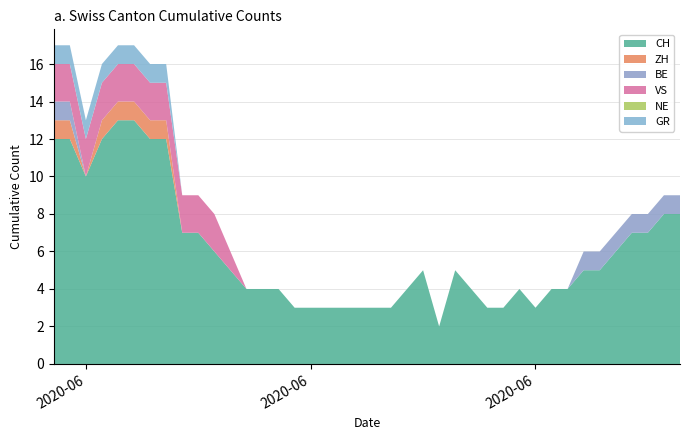

Reading left to right, extract all data points from this chart.

CH: 0=12	1=12	2=10	3=12	4=13	5=13	6=12	7=12	8=7	9=7	10=6	11=5	12=4	13=4	14=4	15=3	16=3	17=3	18=3	19=3	20=3	21=3	22=4	23=5	24=2	25=5	26=4	27=3	28=3	29=4	30=3	31=4	32=4	33=5	34=5	35=6	36=7	37=7	38=8	39=8
ZH: 0=1	1=1	2=0	3=1	4=1	5=1	6=1	7=1	8=0	9=0	10=0	11=0	12=0	13=0	14=0	15=0	16=0	17=0	18=0	19=0	20=0	21=0	22=0	23=0	24=0	25=0	26=0	27=0	28=0	29=0	30=0	31=0	32=0	33=0	34=0	35=0	36=0	37=0	38=0	39=0
BE: 0=1	1=1	2=0	3=0	4=0	5=0	6=0	7=0	8=0	9=0	10=0	11=0	12=0	13=0	14=0	15=0	16=0	17=0	18=0	19=0	20=0	21=0	22=0	23=0	24=0	25=0	26=0	27=0	28=0	29=0	30=0	31=0	32=0	33=1	34=1	35=1	36=1	37=1	38=1	39=1
VS: 0=2	1=2	2=2	3=2	4=2	5=2	6=2	7=2	8=2	9=2	10=2	11=1	12=0	13=0	14=0	15=0	16=0	17=0	18=0	19=0	20=0	21=0	22=0	23=0	24=0	25=0	26=0	27=0	28=0	29=0	30=0	31=0	32=0	33=0	34=0	35=0	36=0	37=0	38=0	39=0
NE: 0=0	1=0	2=0	3=0	4=0	5=0	6=0	7=0	8=0	9=0	10=0	11=0	12=0	13=0	14=0	15=0	16=0	17=0	18=0	19=0	20=0	21=0	22=0	23=0	24=0	25=0	26=0	27=0	28=0	29=0	30=0	31=0	32=0	33=0	34=0	35=0	36=0	37=0	38=0	39=0
GR: 0=1	1=1	2=1	3=1	4=1	5=1	6=1	7=1	8=0	9=0	10=0	11=0	12=0	13=0	14=0	15=0	16=0	17=0	18=0	19=0	20=0	21=0	22=0	23=0	24=0	25=0	26=0	27=0	28=0	29=0	30=0	31=0	32=0	33=0	34=0	35=0	36=0	37=0	38=0	39=0